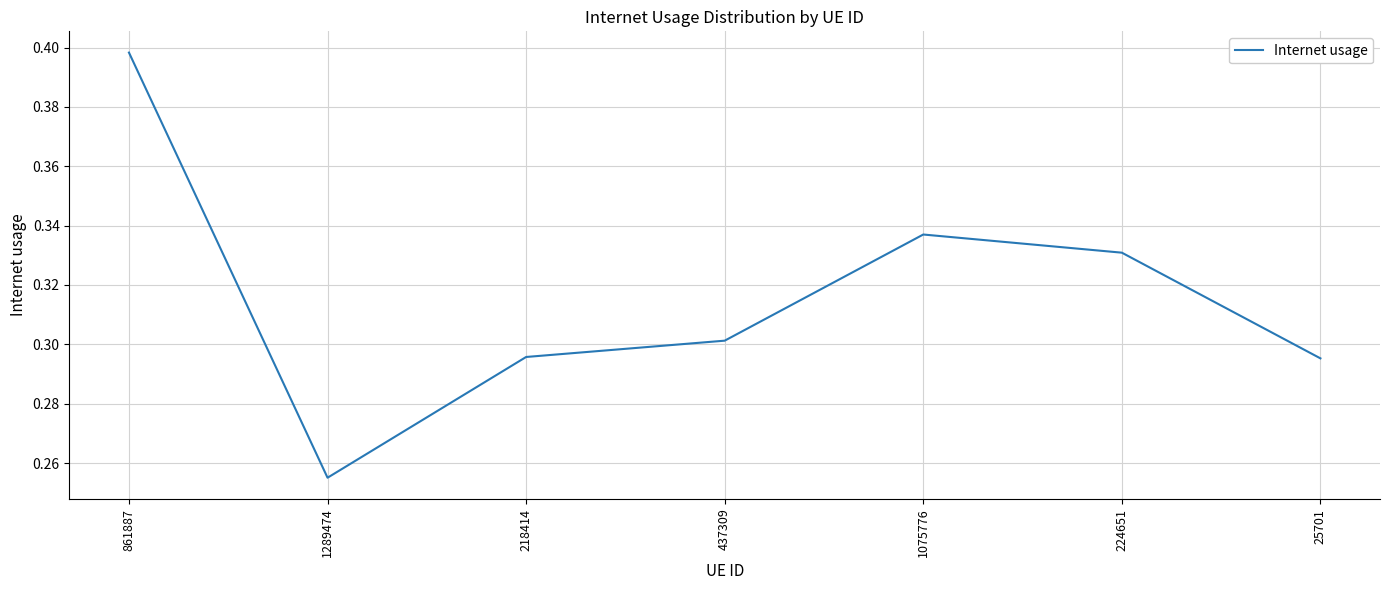

The chart shows a value of 0.1 at 218414. True or false?

False